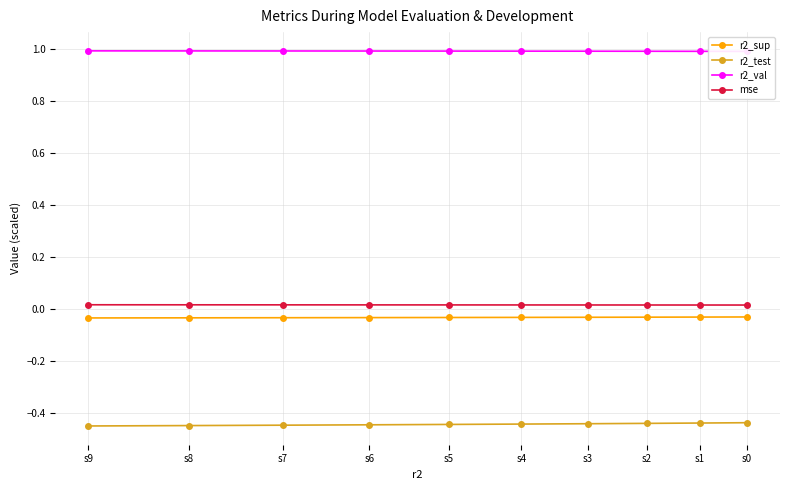

How many lines are shown in the chart?

4